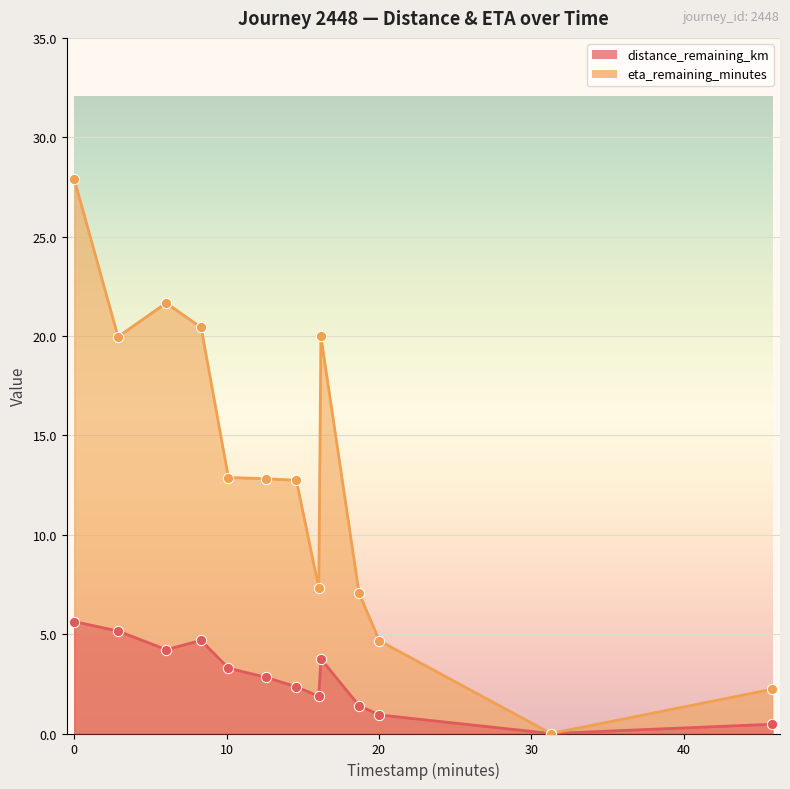

At how many categories does at least one series exceed 17?

5